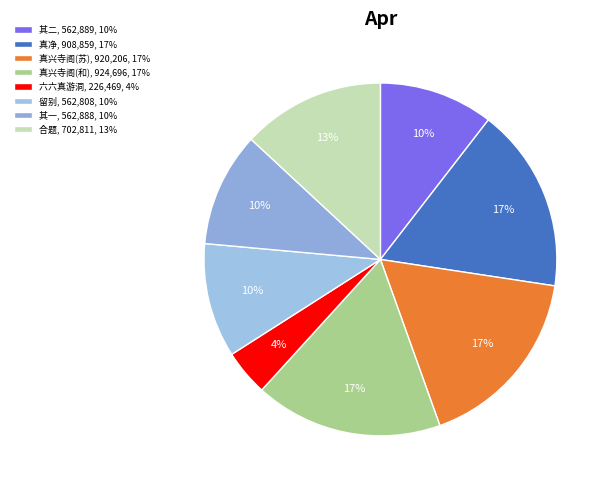

To the nearest percent, what is the average slice percentage?

12%